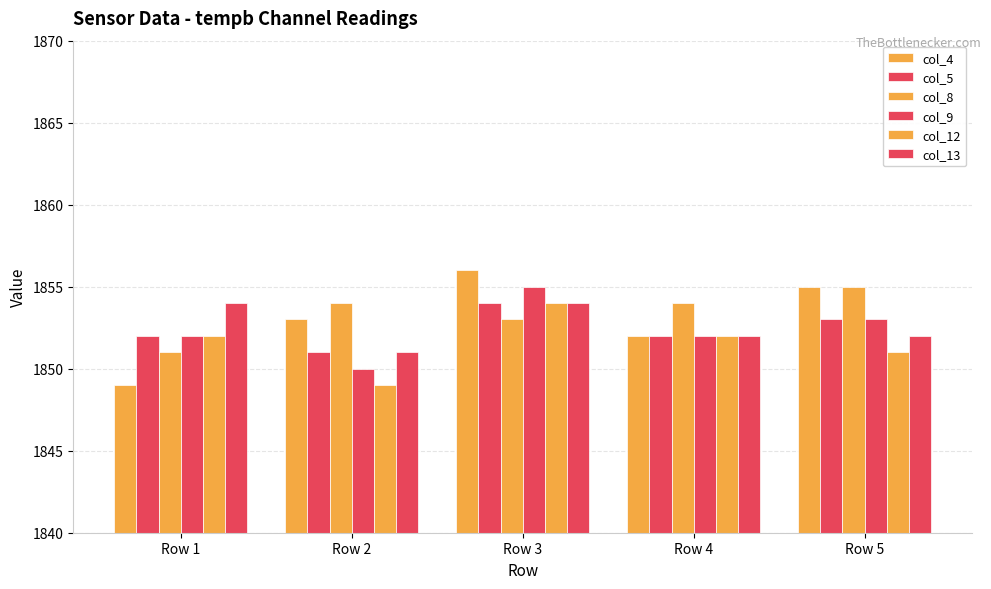

Reading right to left, what are all the values shown in this chart?

col_4: 1855	1852	1856	1853	1849
col_5: 1853	1852	1854	1851	1852
col_8: 1855	1854	1853	1854	1851
col_9: 1853	1852	1855	1850	1852
col_12: 1851	1852	1854	1849	1852
col_13: 1852	1852	1854	1851	1854